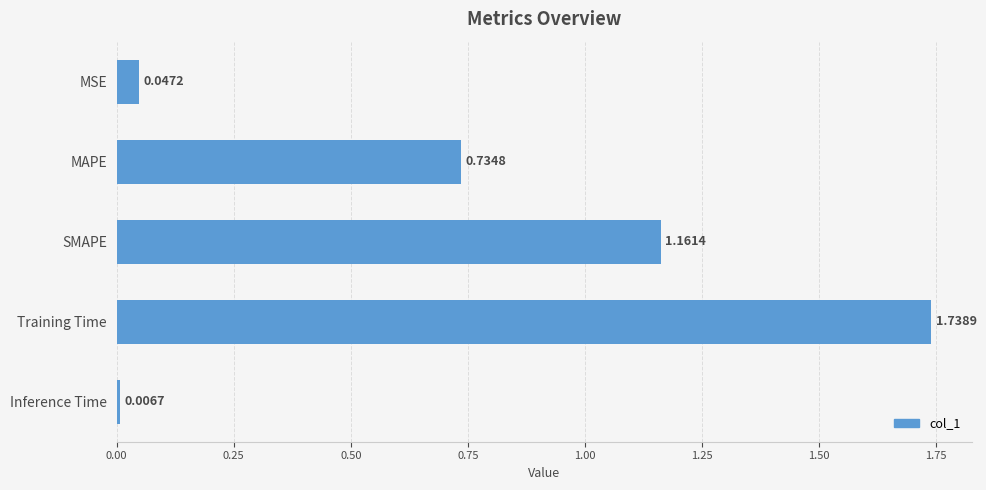

What is the sum of the values at Training Time and MAPE?

2.5